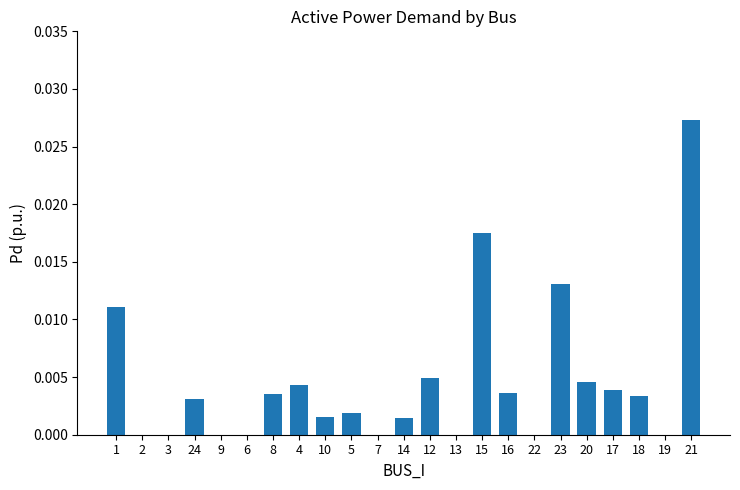

At which category does the chart reach its peak across all series?

21